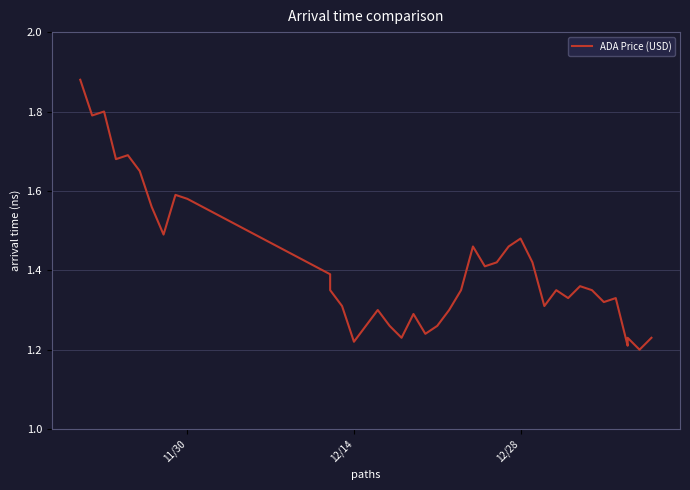

Reading left to right, transcribe all the data shown in this chart.

1.9	1.8	1.8	1.7	1.7	1.6	1.6	1.5	1.6	1.6	1.4	1.4	1.3	1.2	1.3	1.3	1.3	1.2	1.3	1.2	1.3	1.3	1.4	1.5	1.4	1.4	1.5	1.5	1.4	1.3	1.4	1.3	1.4	1.4	1.3	1.3	1.2	1.2	1.2	1.2